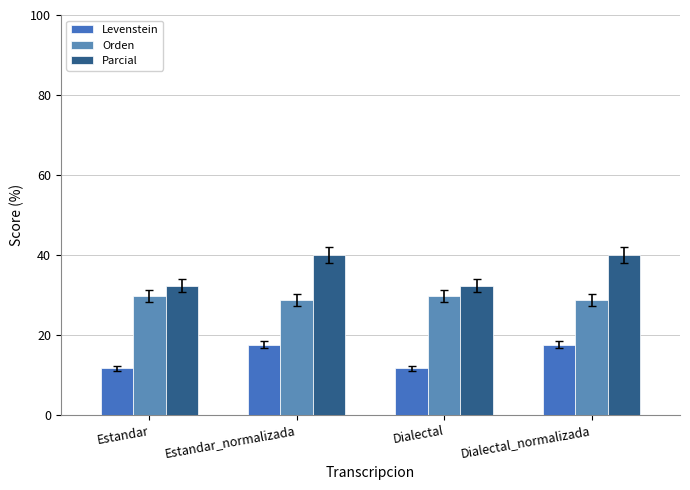

Reading left to right, what are all the values shown in this chart?

Levenstein: 11.6	17.5	11.6	17.5
Orden: 29.7	28.7	29.7	28.7
Parcial: 32.3	40.0	32.3	40.0